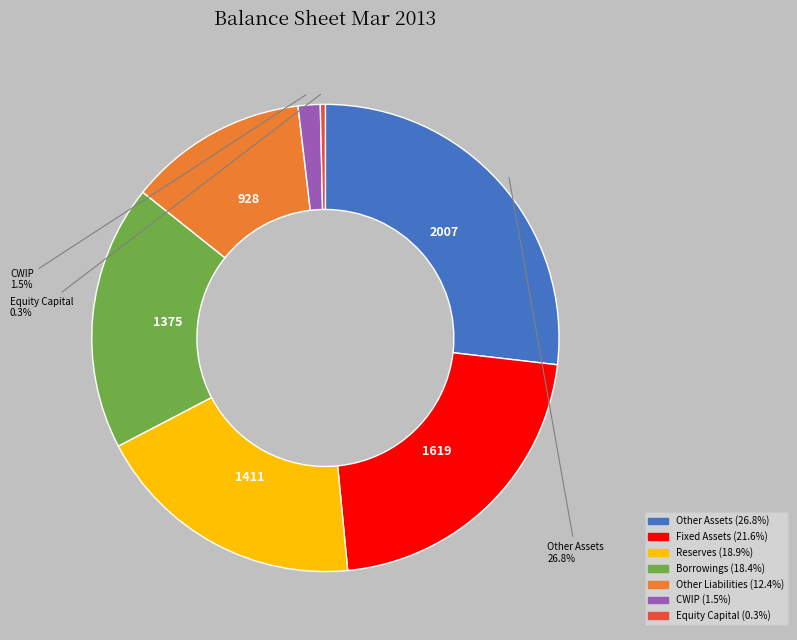

Does any single category account for the majority?

No